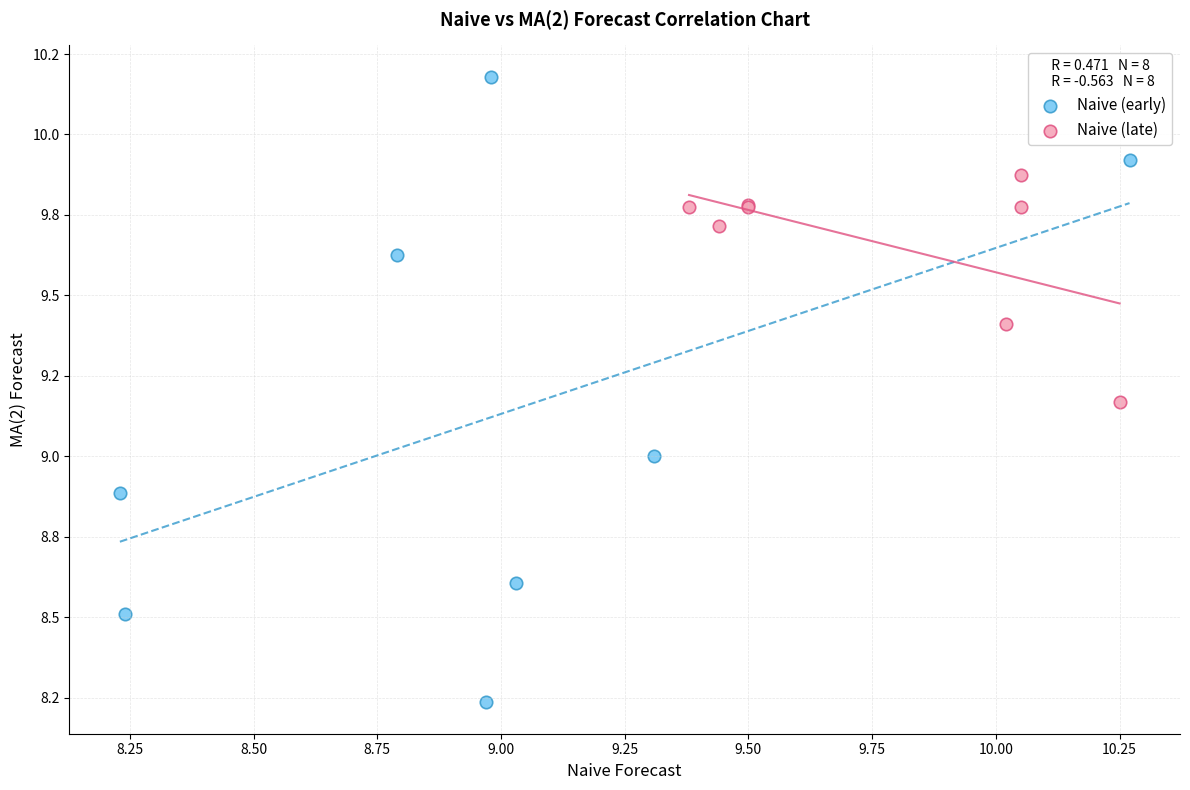

What are all the series names shown in the legend?

Naive (early), Naive (late)